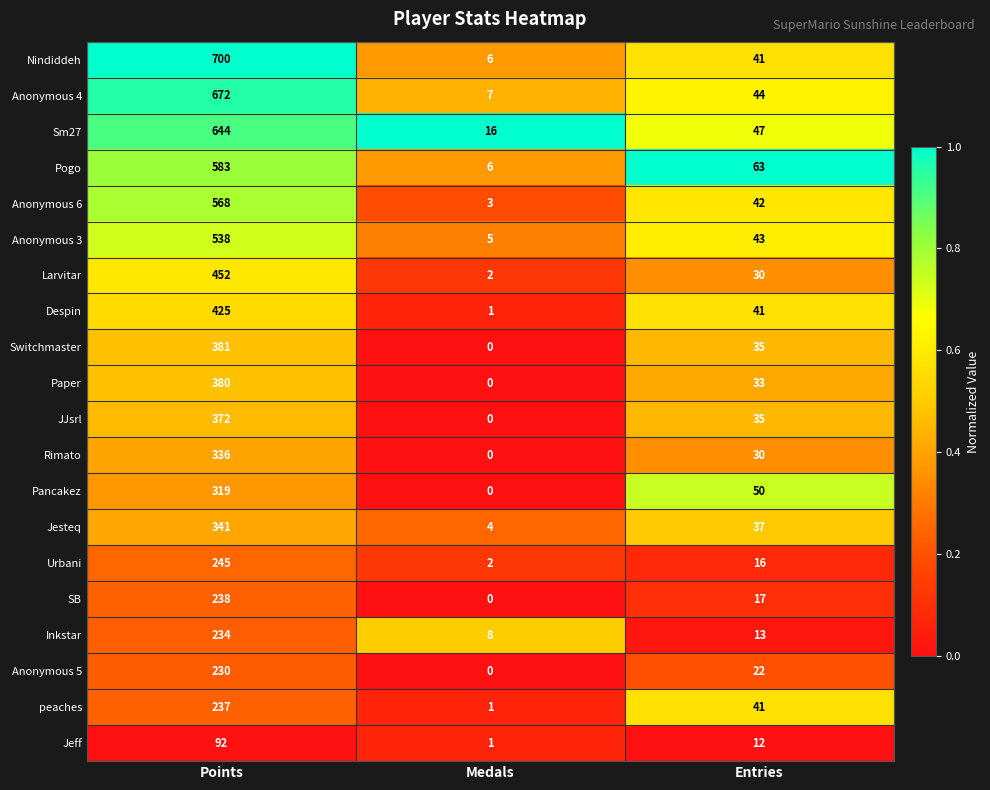

What is the total value across all series at Medals?

62